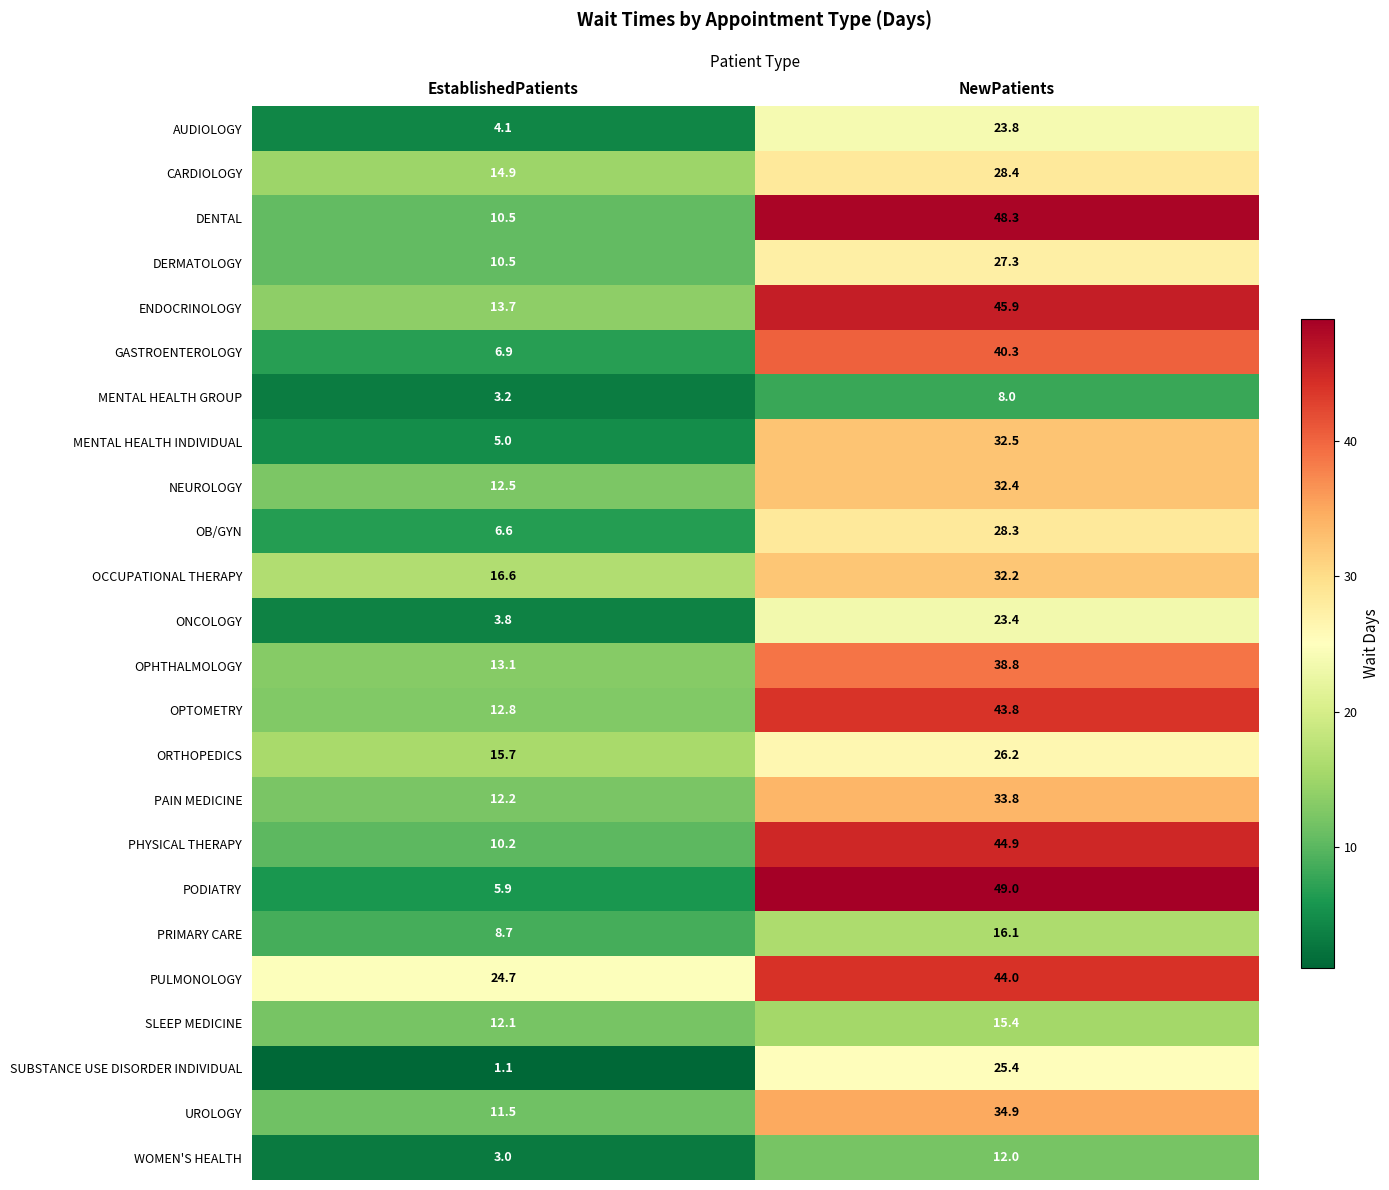

How many values in the DENTAL series are below 48?

1